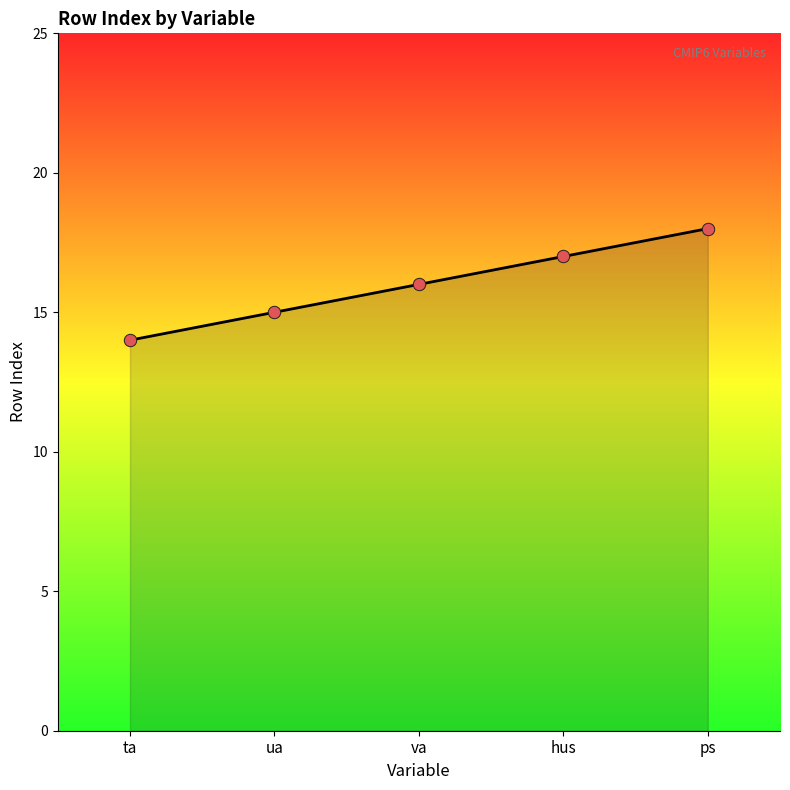

What is the ratio of the value at ta to the value at ps?

0.8